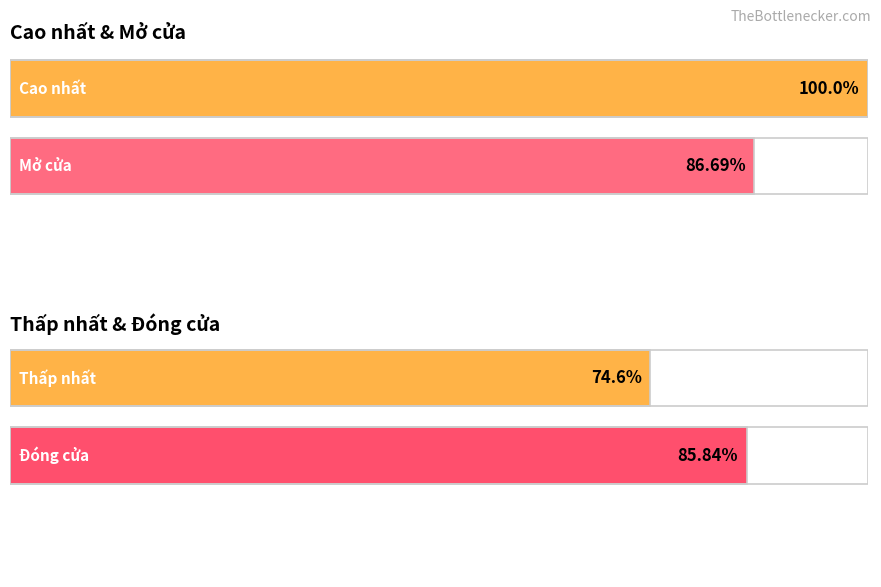

Are the bars grouped side by side (vs. stacked)?

Yes